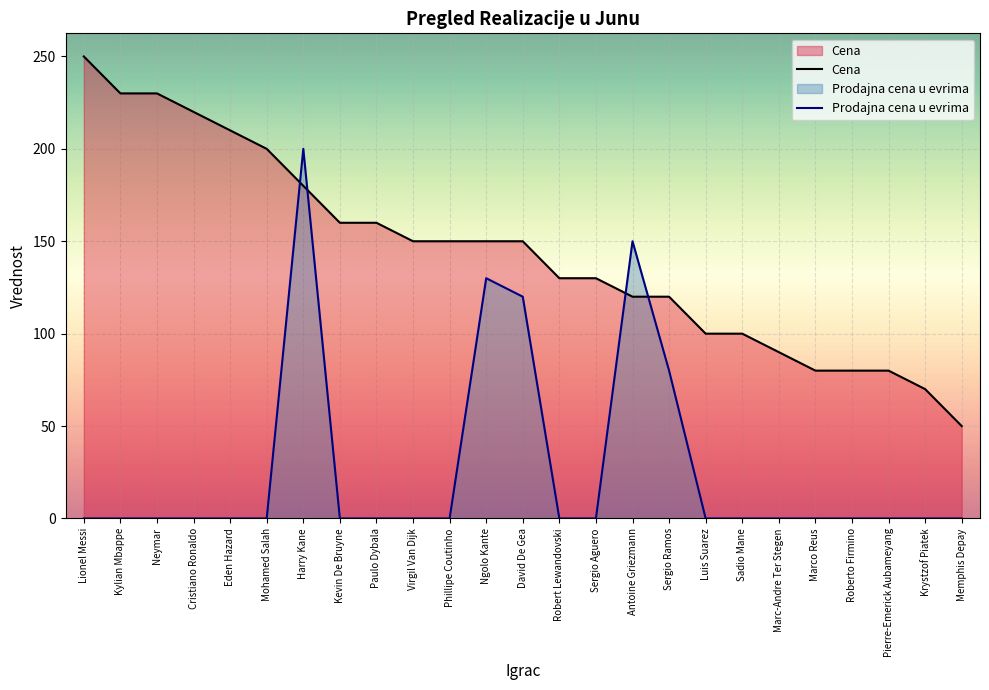

Which series has the largest total across all categories?

Cena